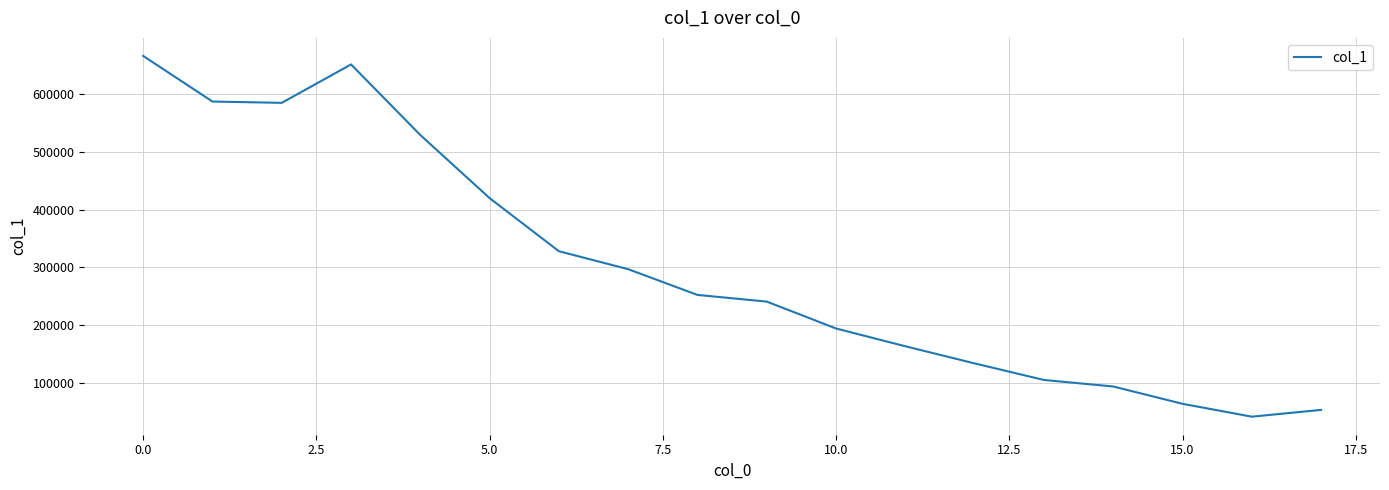

What is the smallest value displayed?

41251